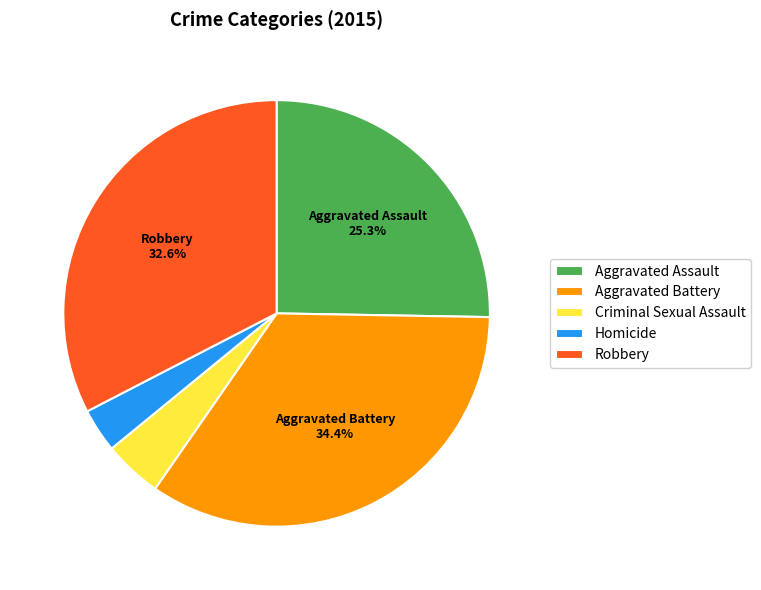

To the nearest percent, what is the difference between the Homicide and Aggravated Assault slice percentages?

22%